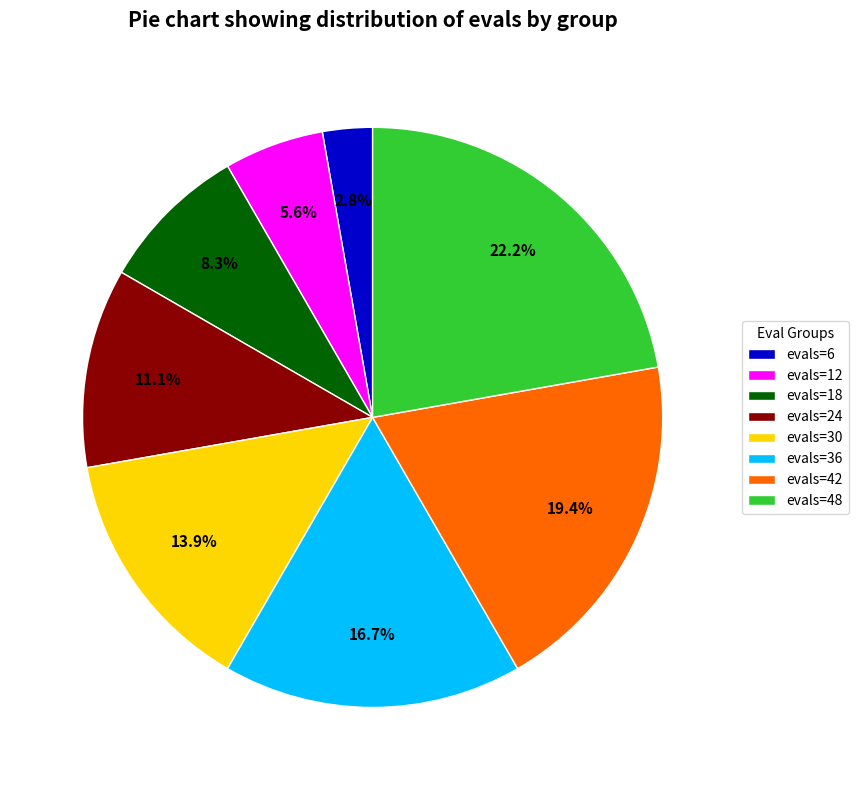

Which slice is the smallest?

evals=6